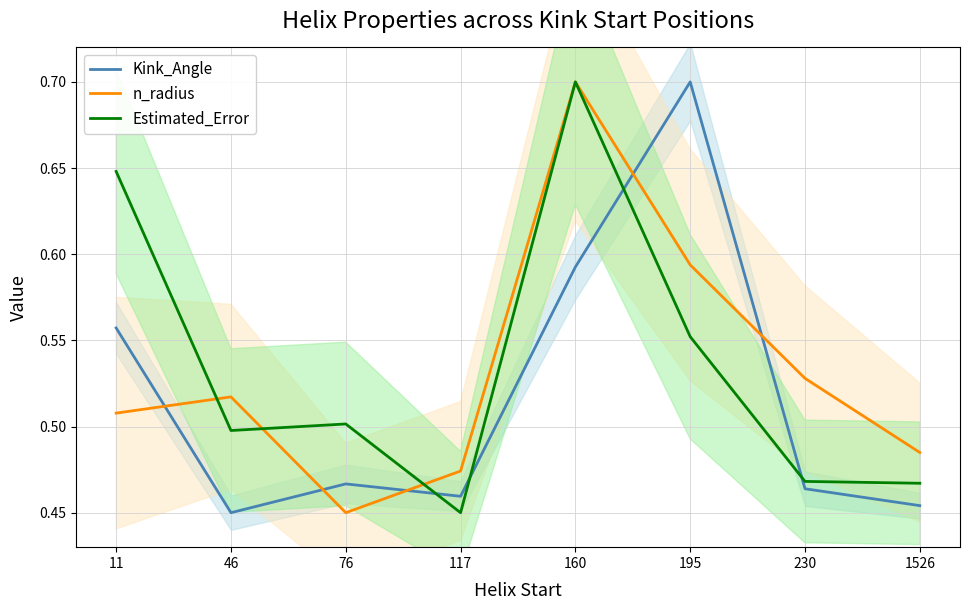

After their last crossing, which series has the higher values: Kink_Angle or n_radius?

n_radius